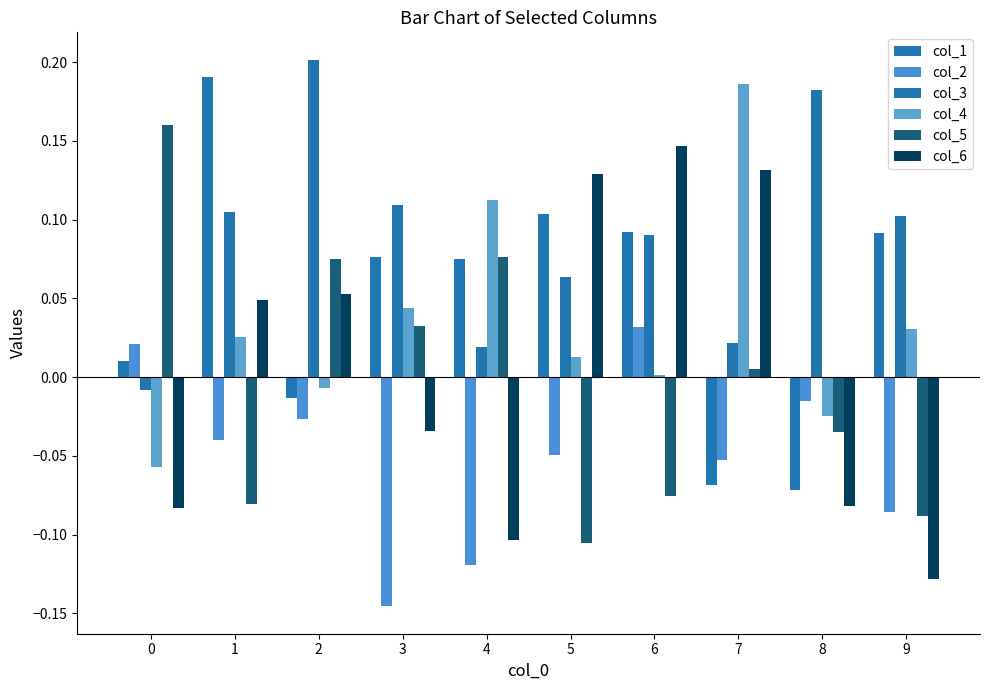

True or false: col_5 has a value of -0.0 at 5.

False